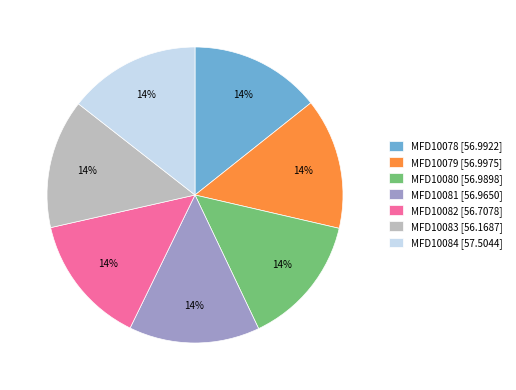

To the nearest percent, what percentage of the pie is MFD10082?

14%